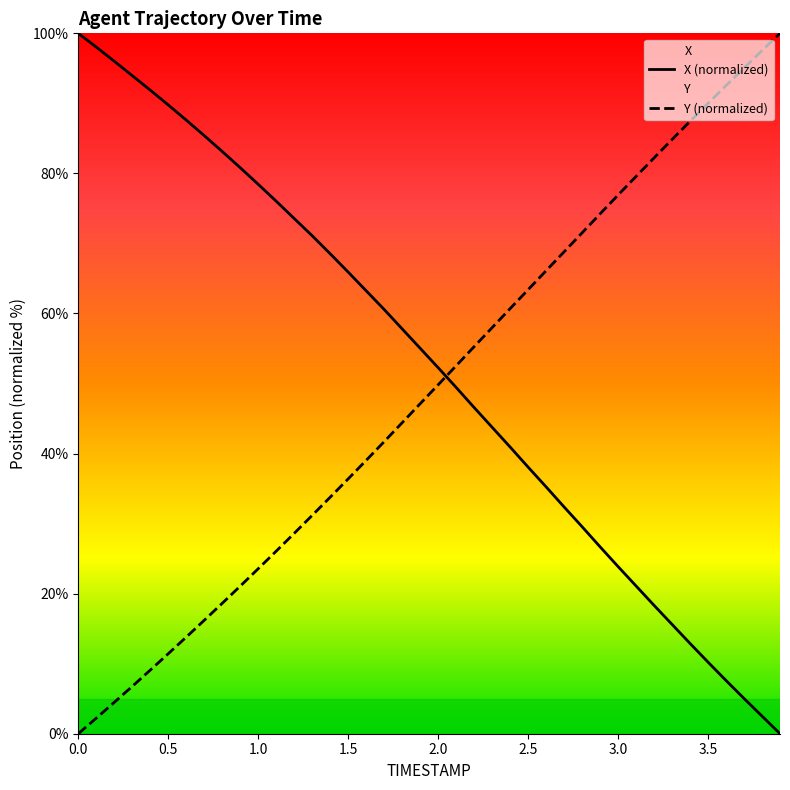

What is the difference between the maximum and minimum values in the X series?

100.0